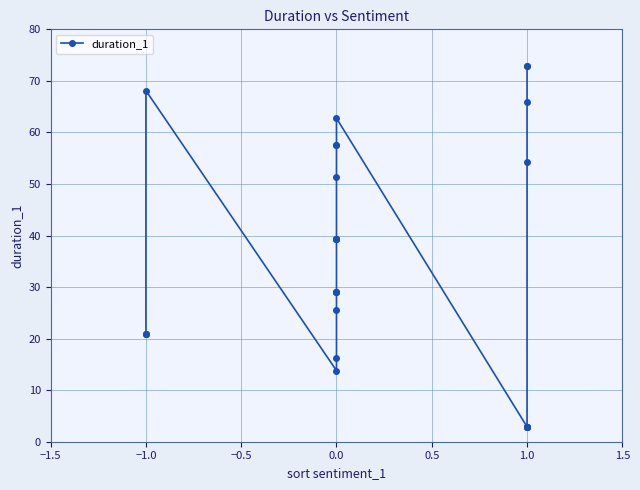

How many points are lower than both their immediate neighbors (excluding endpoints)?

1